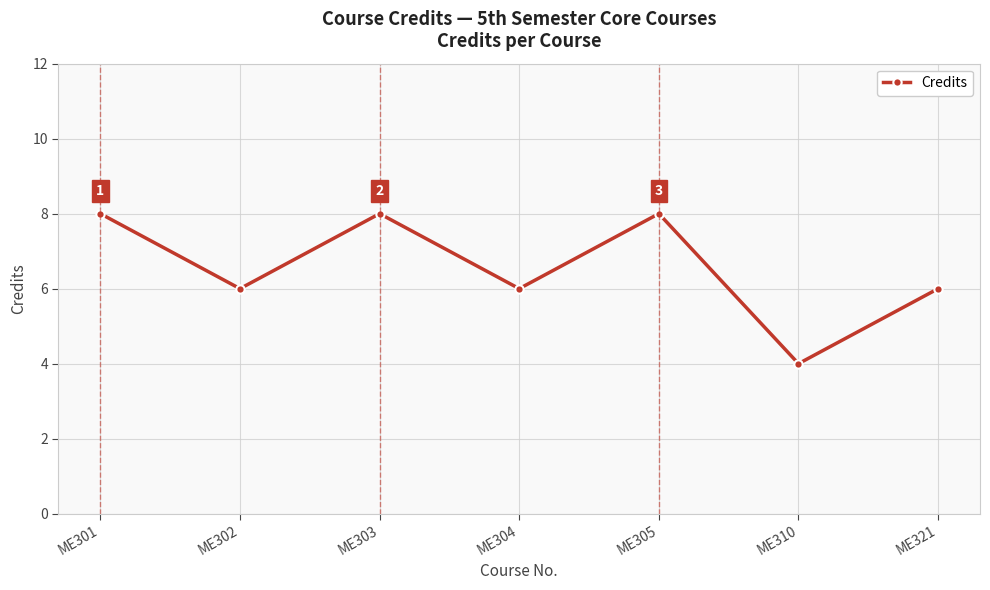

What is the ratio of the value at ME303 to the value at ME321?

1.3